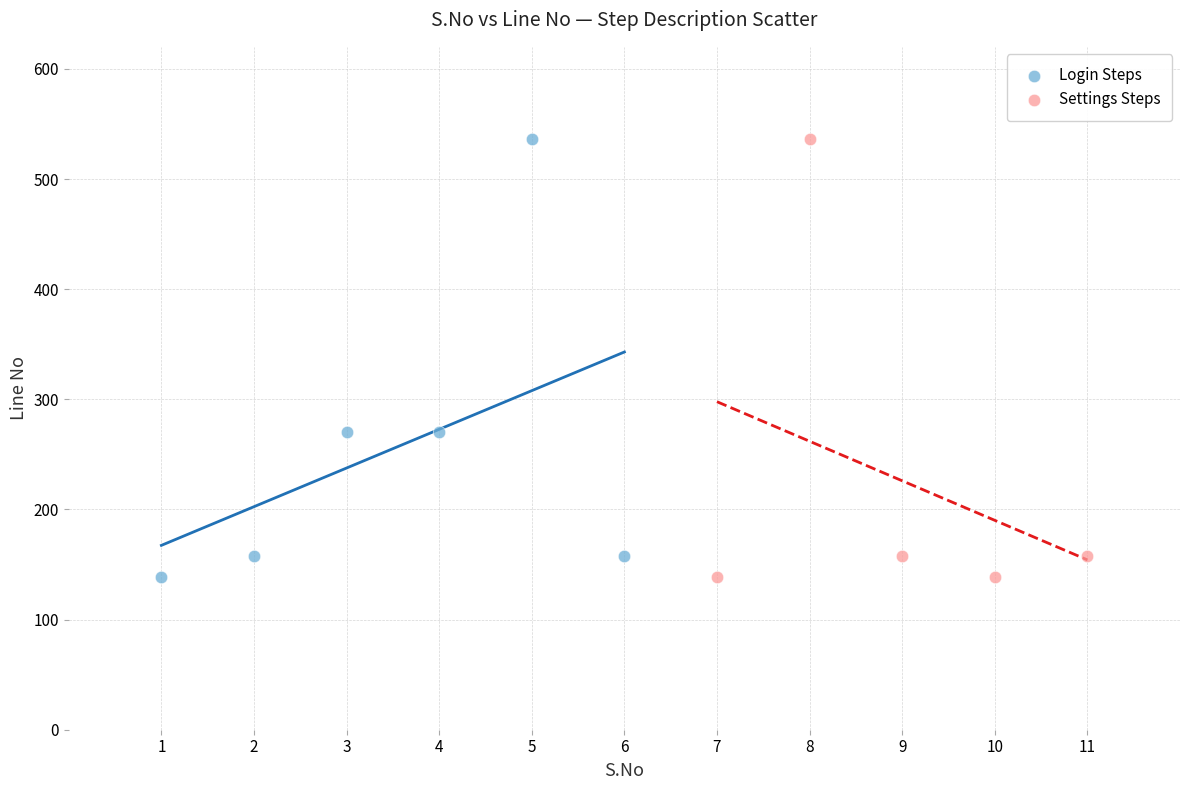

What are all the series names shown in the legend?

Login Steps, Settings Steps